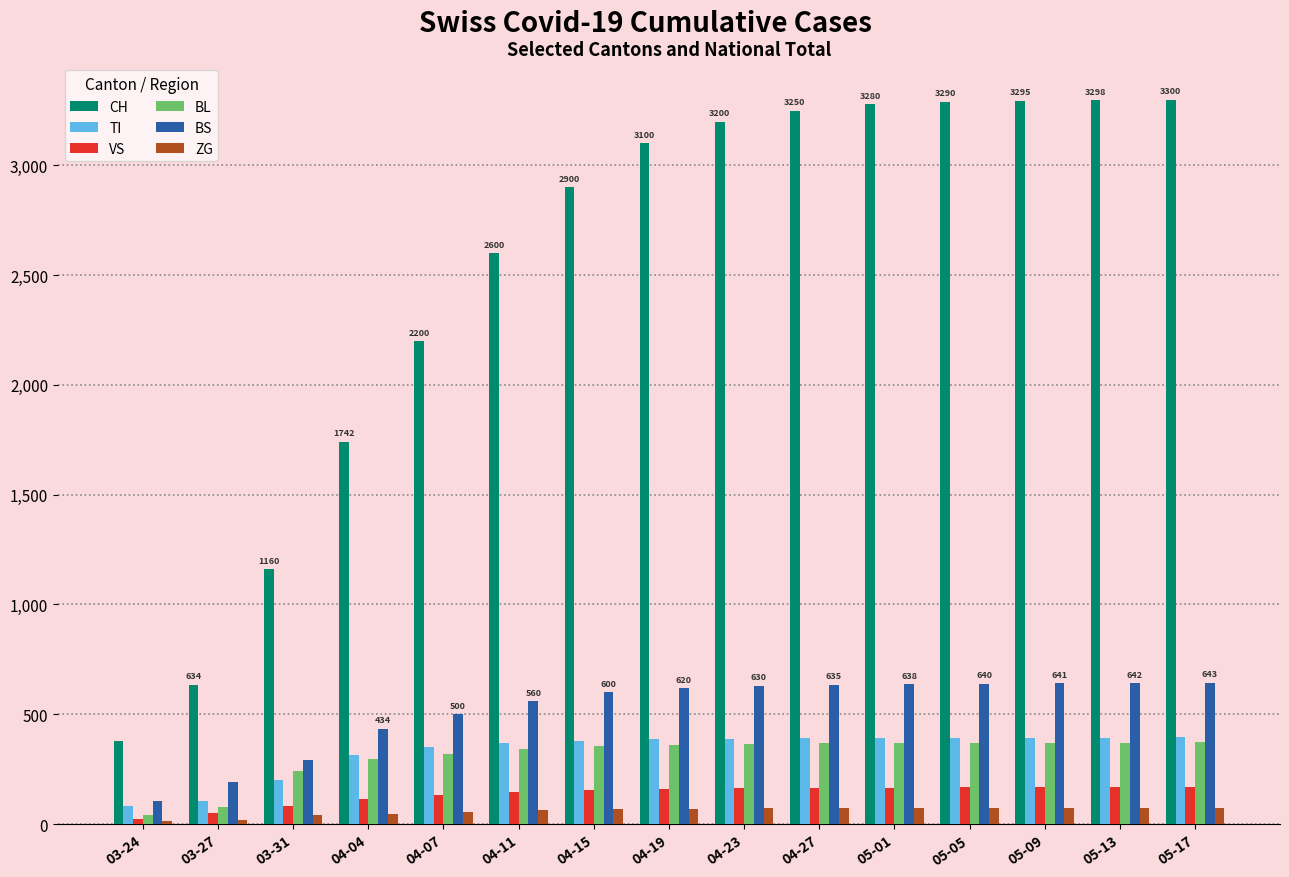

Which series changed the most between 03-31 and 04-27?

CH